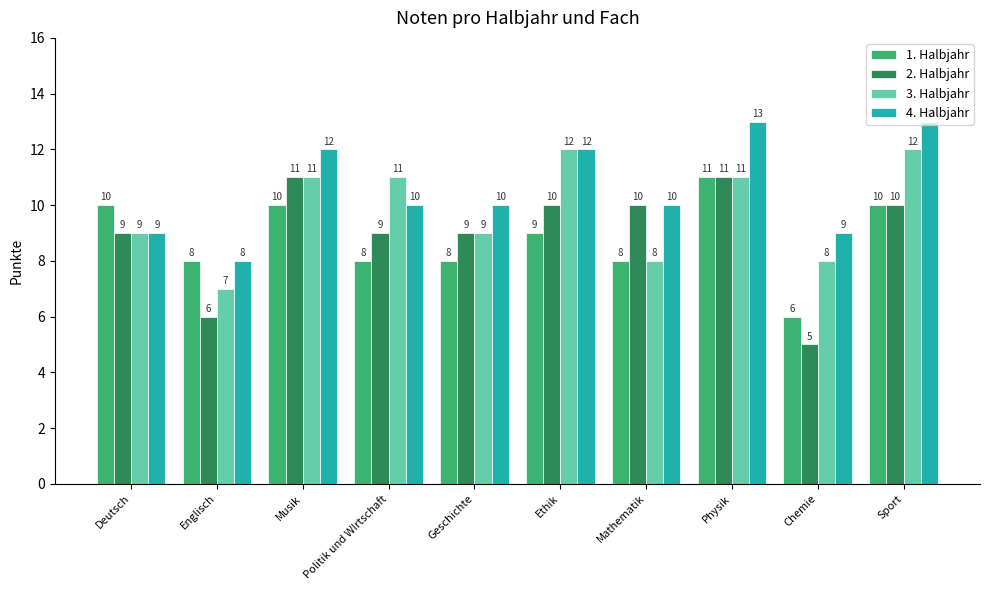

How many 1. Halbjahr values are between 8 and 10?

8